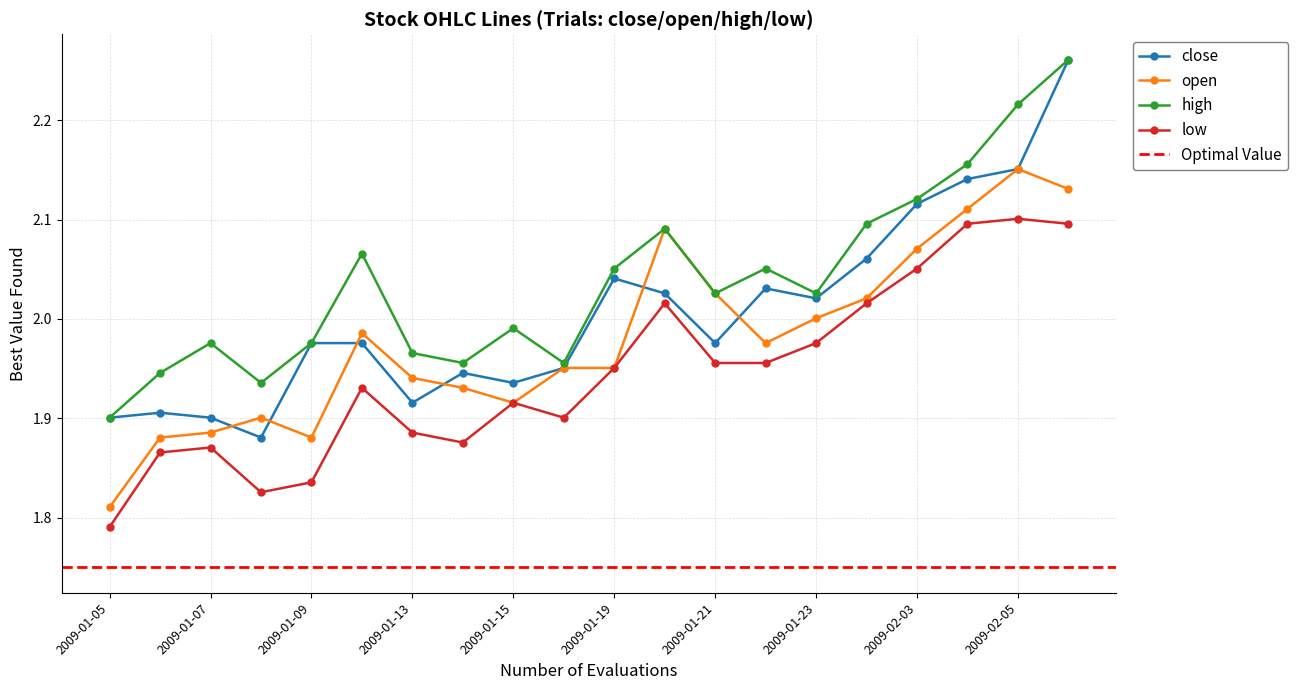

Is the value of low at 2009-01-05 greater than the value of close at 2009-01-21?

No